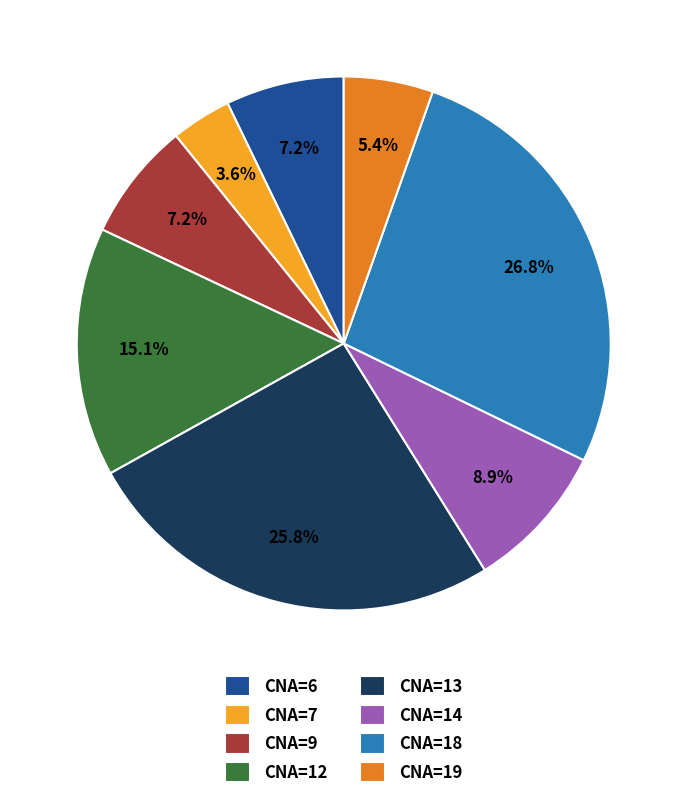

What is the ratio of the value at CNA=7 to the value at CNA=9?

0.5